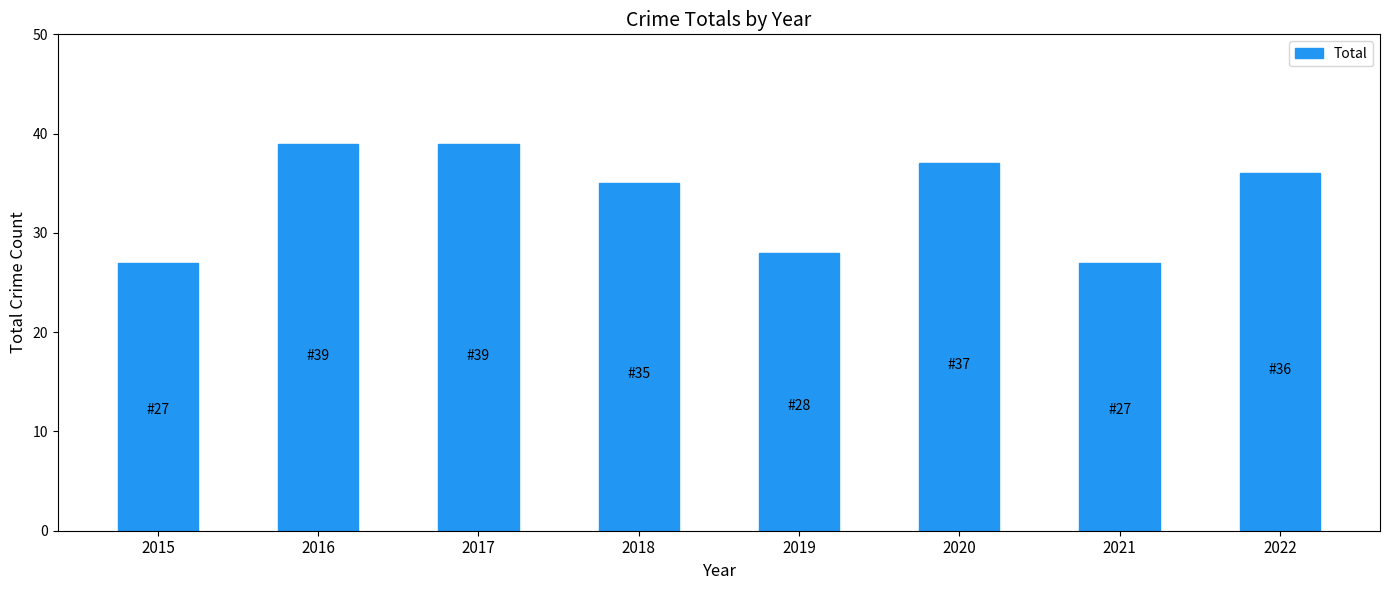

Are the bars grouped side by side (vs. stacked)?

No